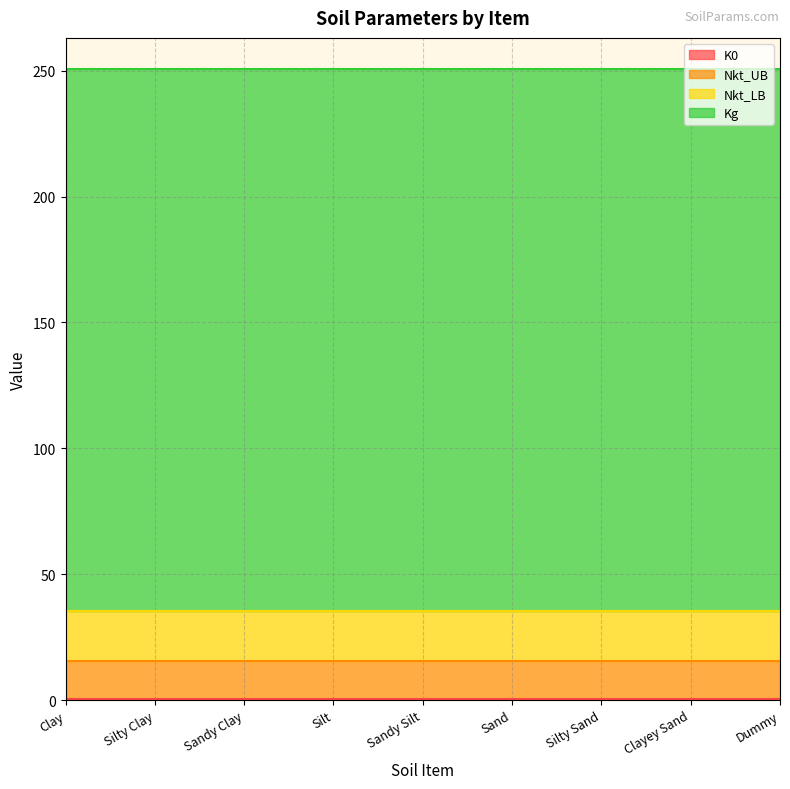

Is the value of Nkt_UB at Sandy Clay greater than the value of K0 at Sand?

Yes